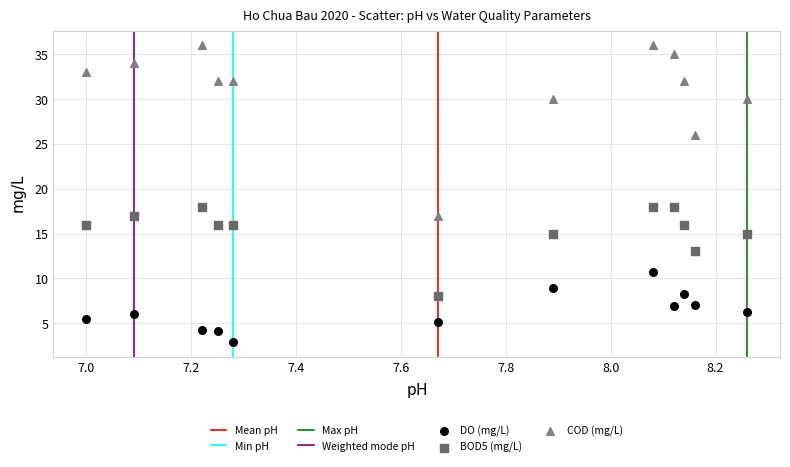

What is the X range (max minus min) for the scatter plot?

1.3